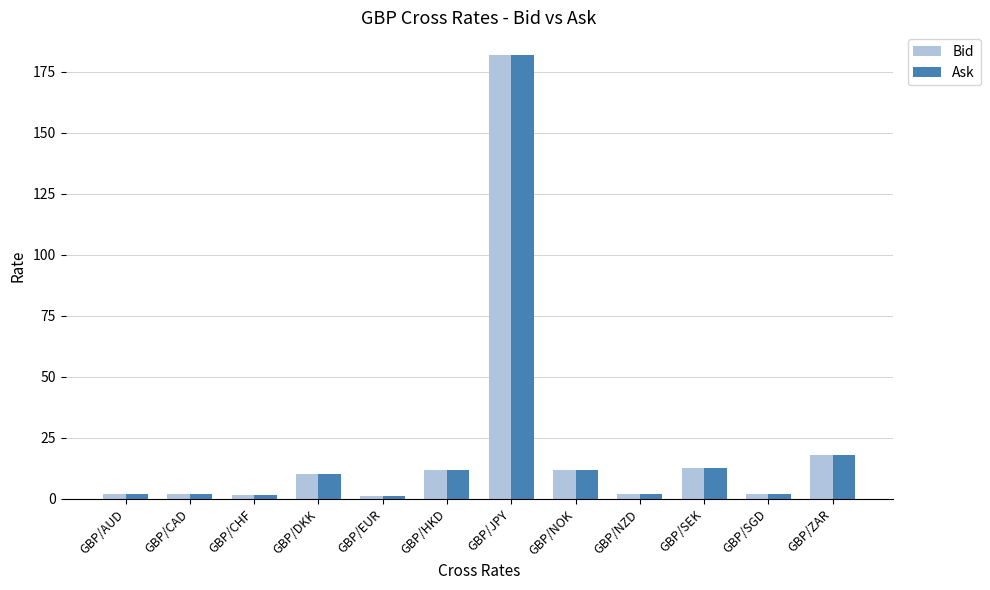

What is the maximum value shown in the chart?

182.1